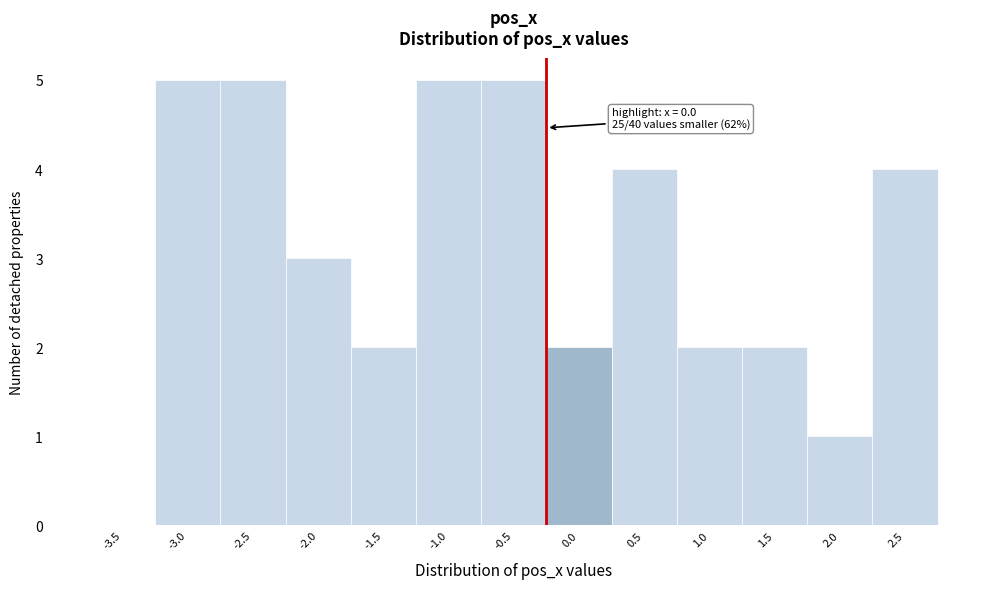

Reading right to left, extract all data points from this chart.

2.5=4	2.0=1	1.5=2	1.0=2	0.5=4	0.0=2	-0.5=5	-1.0=5	-1.5=2	-2.0=3	-2.5=5	-3.0=5	-3.5=0